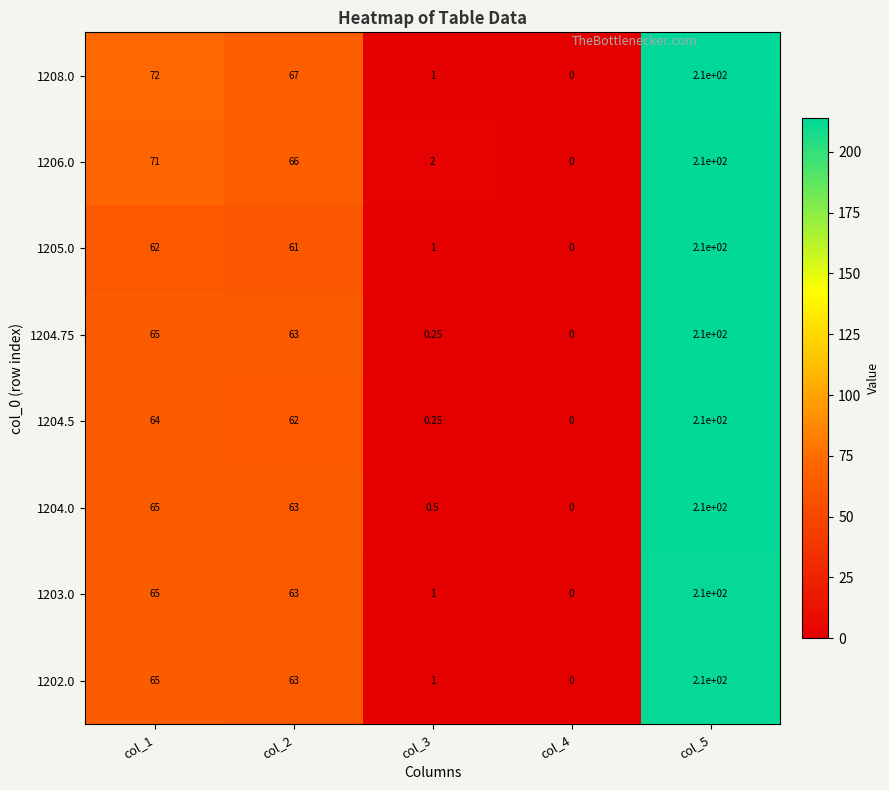

Is the value of 1204.5 at col_4 greater than the value of 1203.0 at col_1?

No